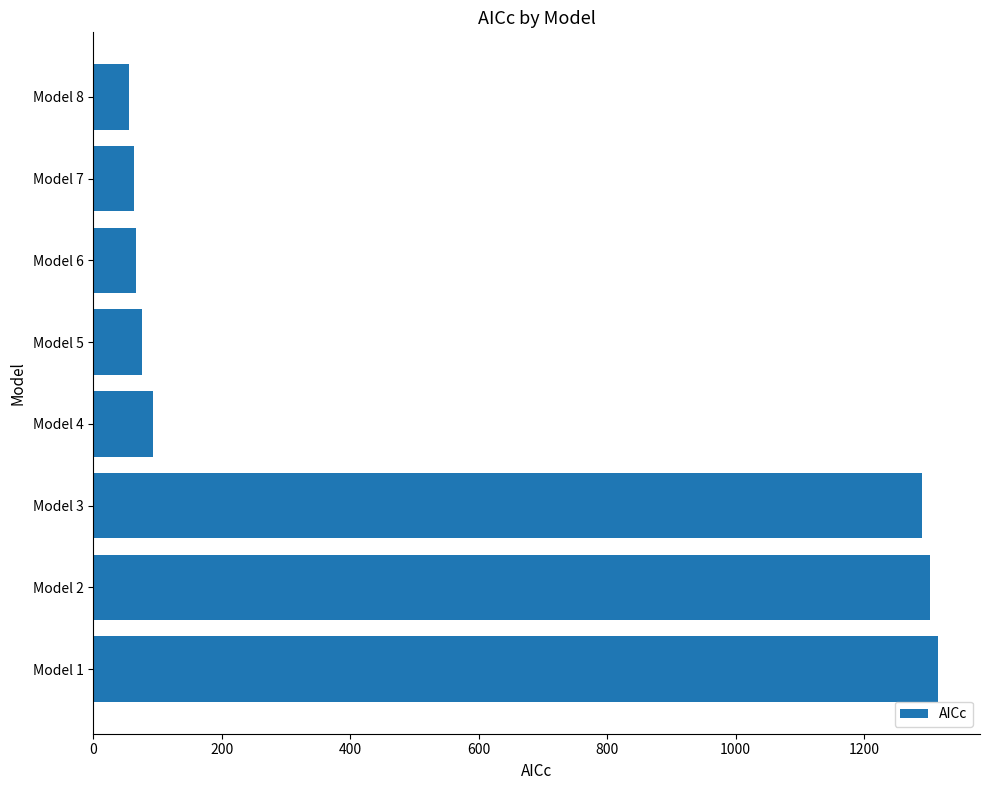

How many bars are there in total?

8